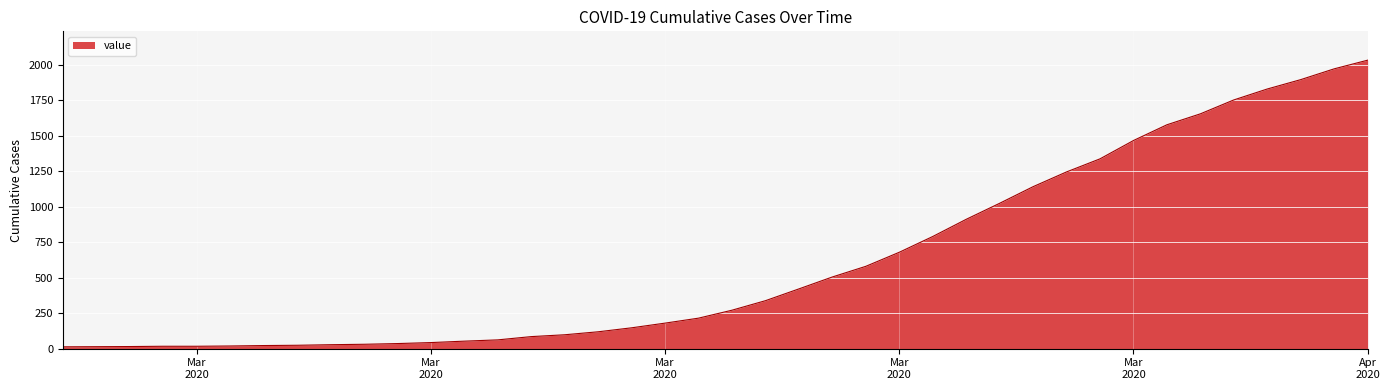

What is the greatest value displayed?

2032